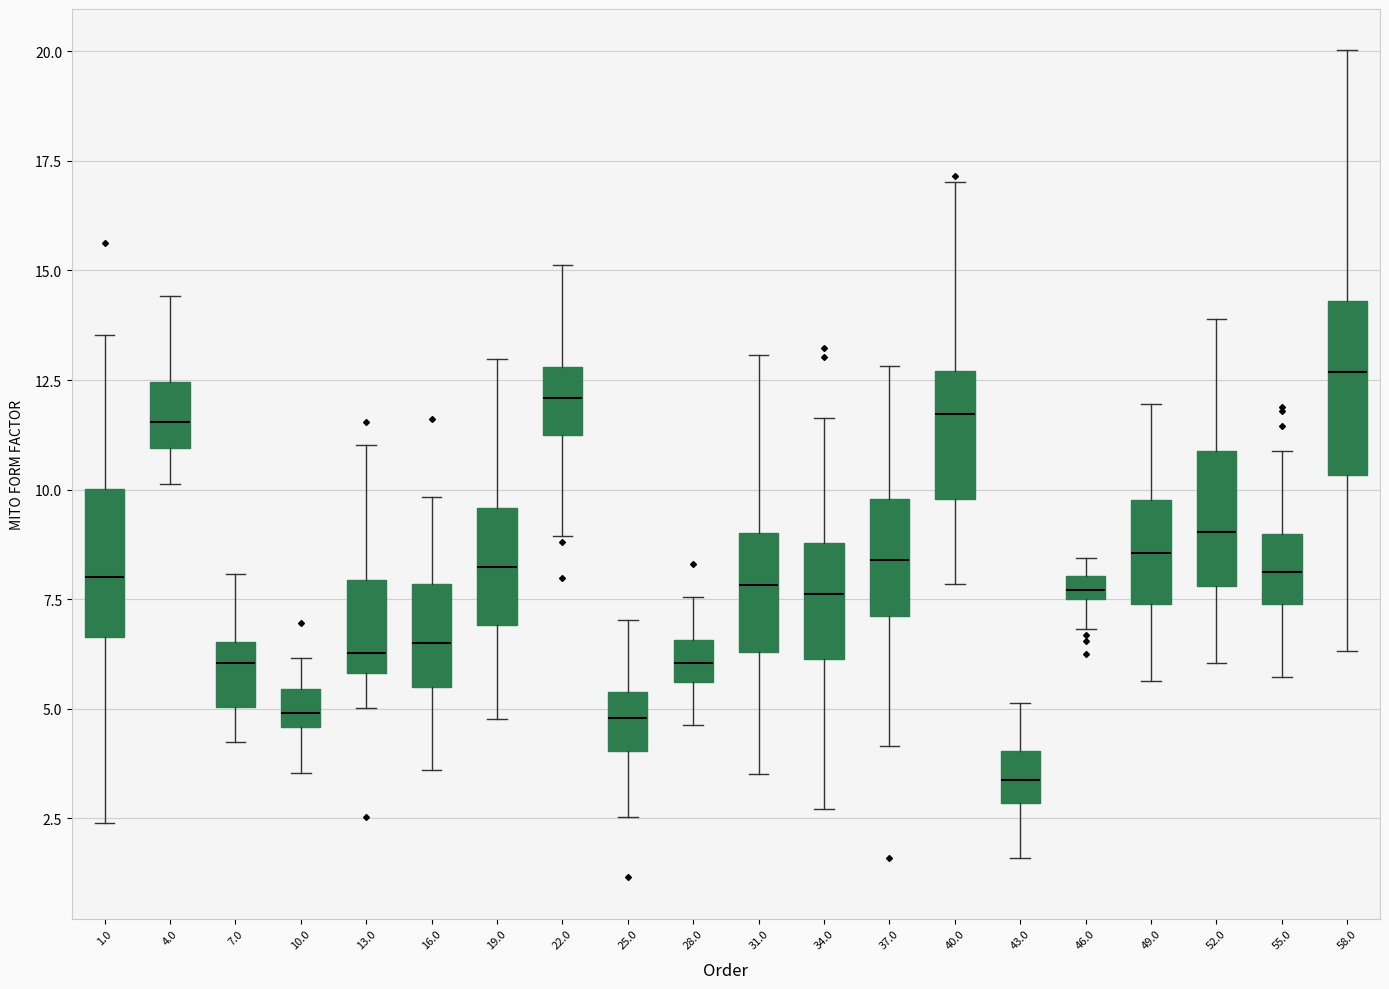

Where does the median line of the box at x = 22.0 sit on the y-axis? The values are not printed on the chart, so give them approximately, as read against the axis.

12.0